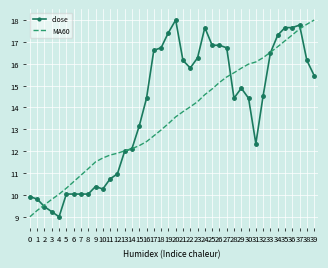

What is the maximum value for MA60?

18.0